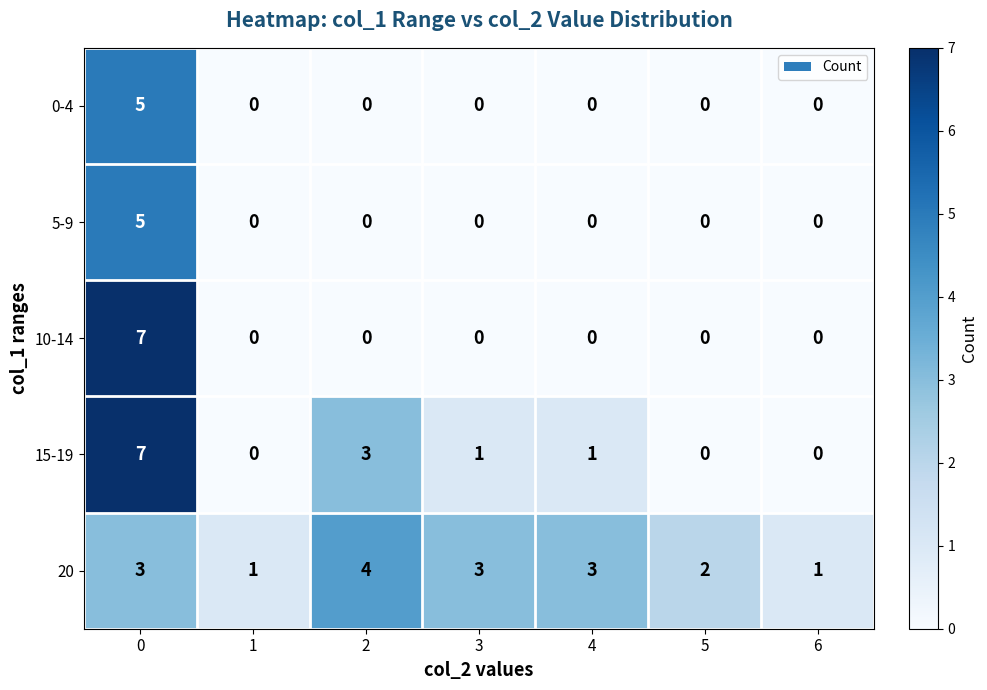

Which series has the largest total across all categories?

20